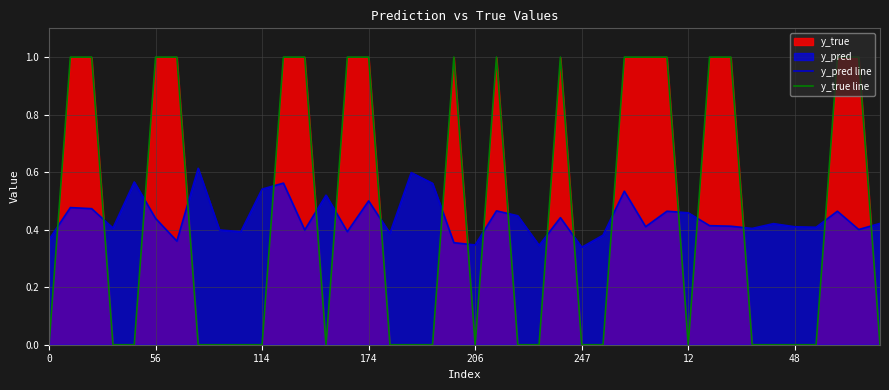

Which series has the widest spread of values?

y_true line